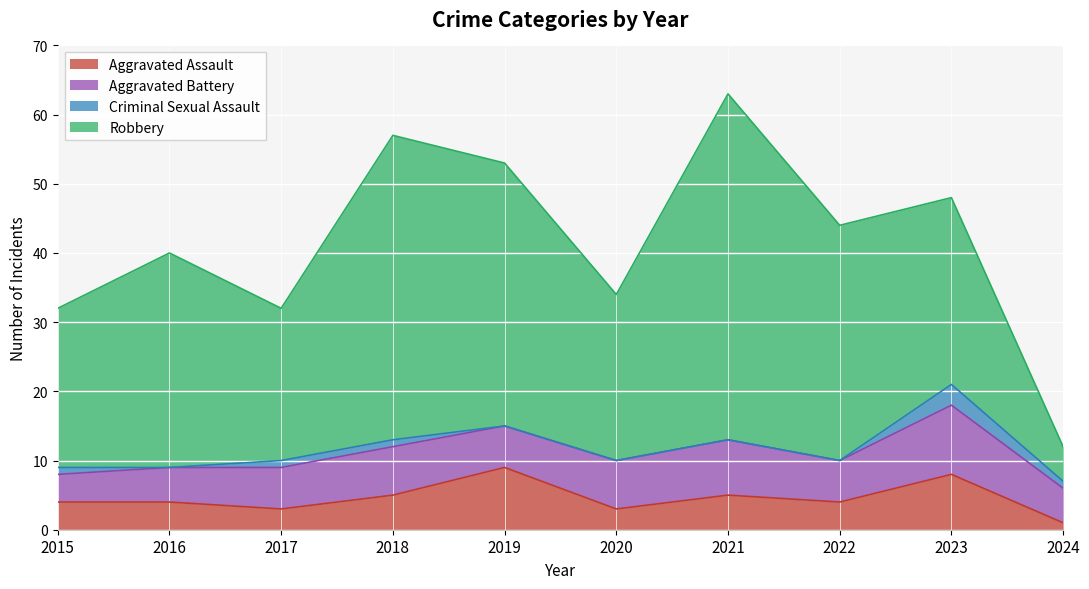

How many data points in Aggravated Battery are above 6?

4